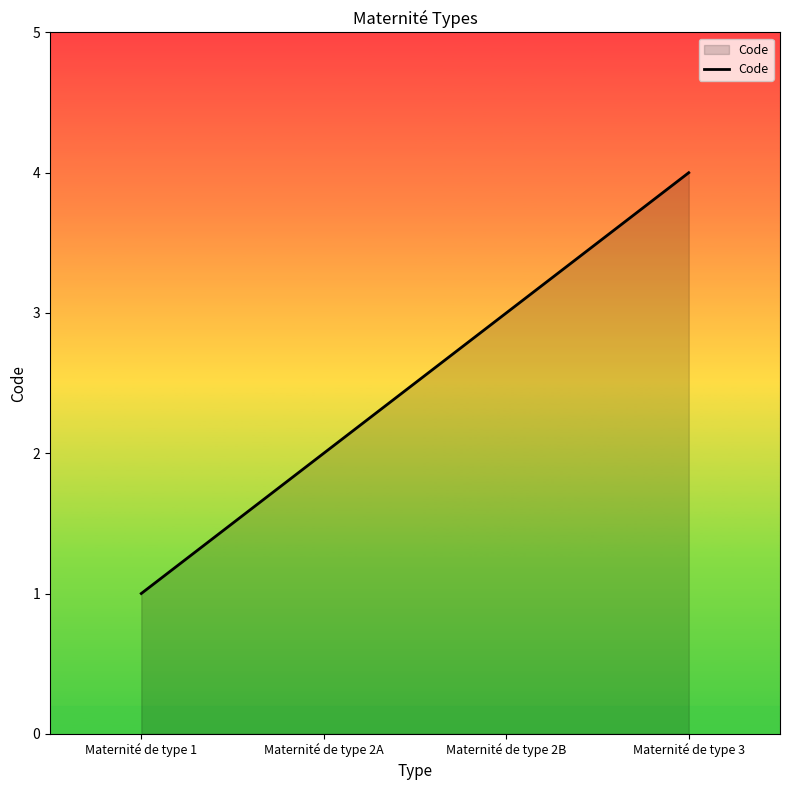

The value at Maternité de type 2A is 2. True or false?

True